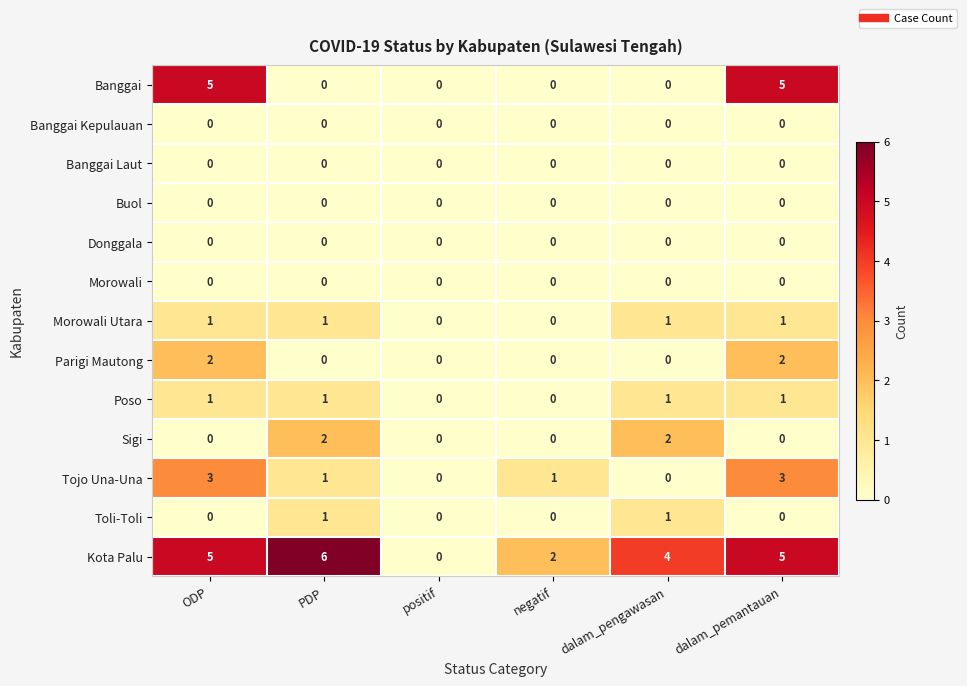

Which series has the largest range (max minus min)?

Kota Palu